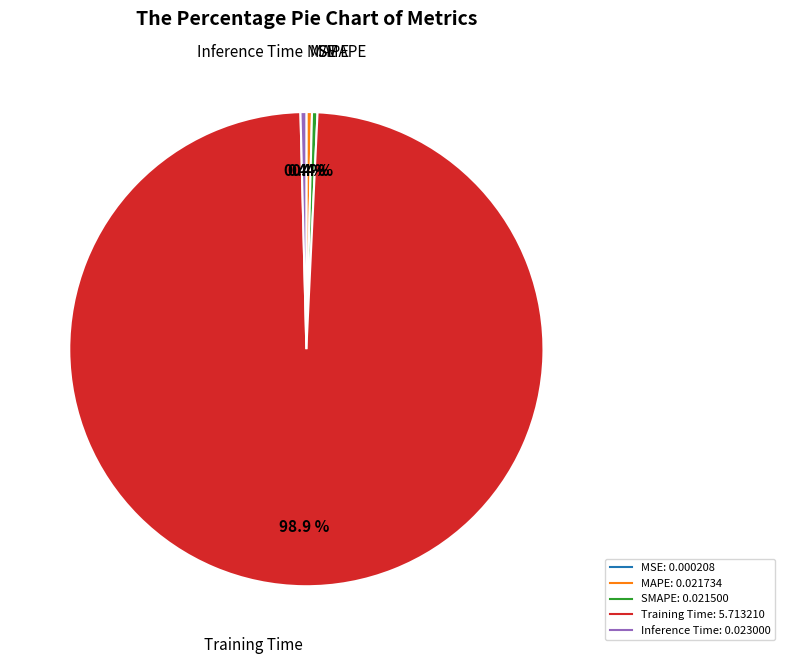

What percentage is NOT represented by MAPE?

99.6%